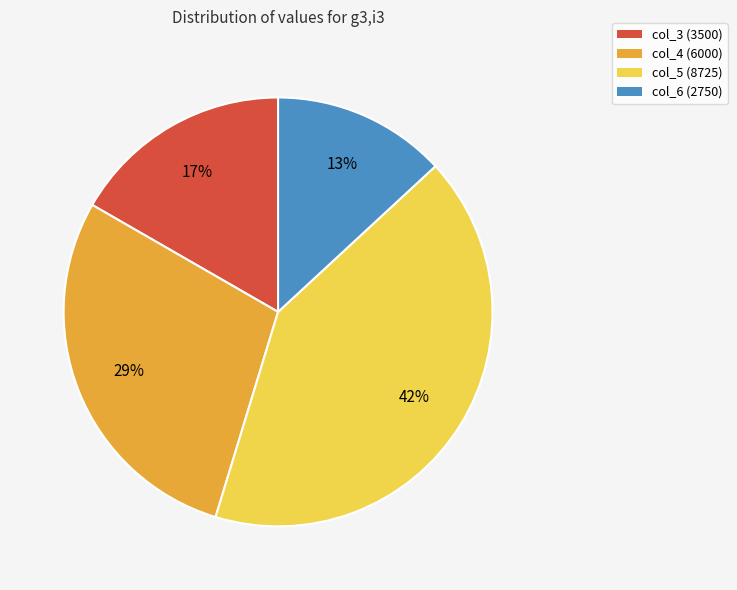

To the nearest percent, what is the combined percentage of col_4 (6000) and col_6 (2750)?

42%